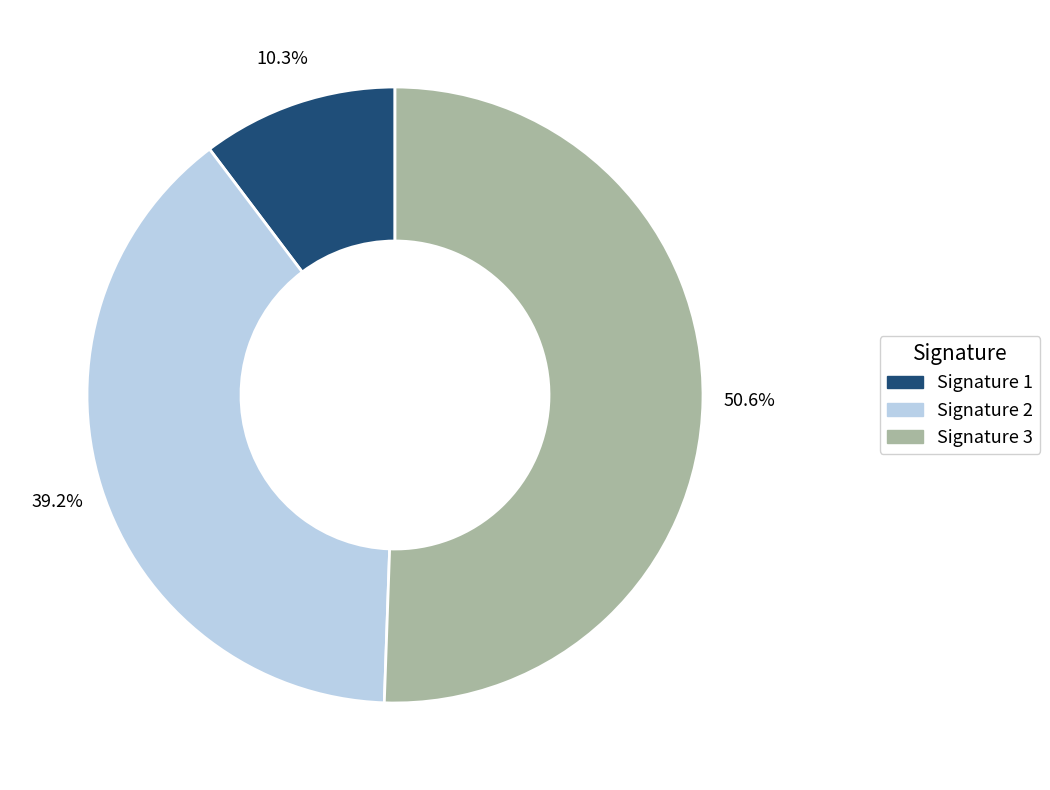

How much of the chart is everything except Signature 1?

89.7%